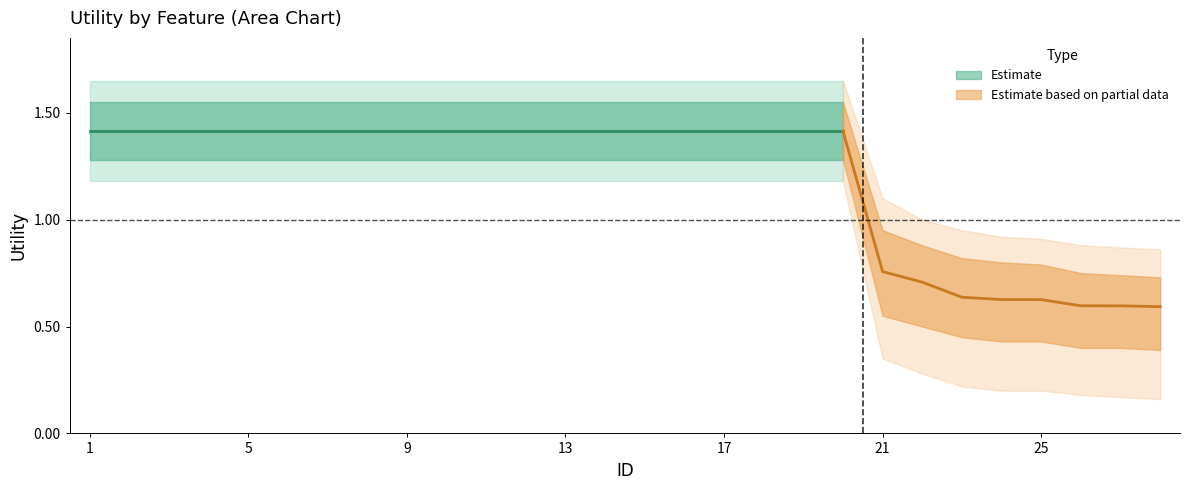

At which category does the chart reach its minimum across all series?

28